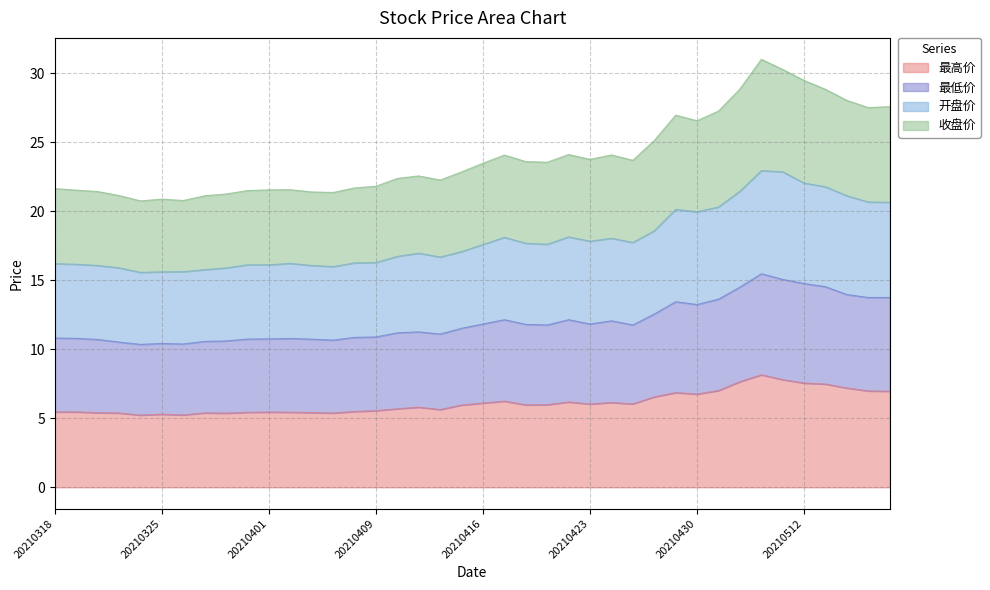

True or false: 收盘价 and 最高价 intersect in this chart.

False